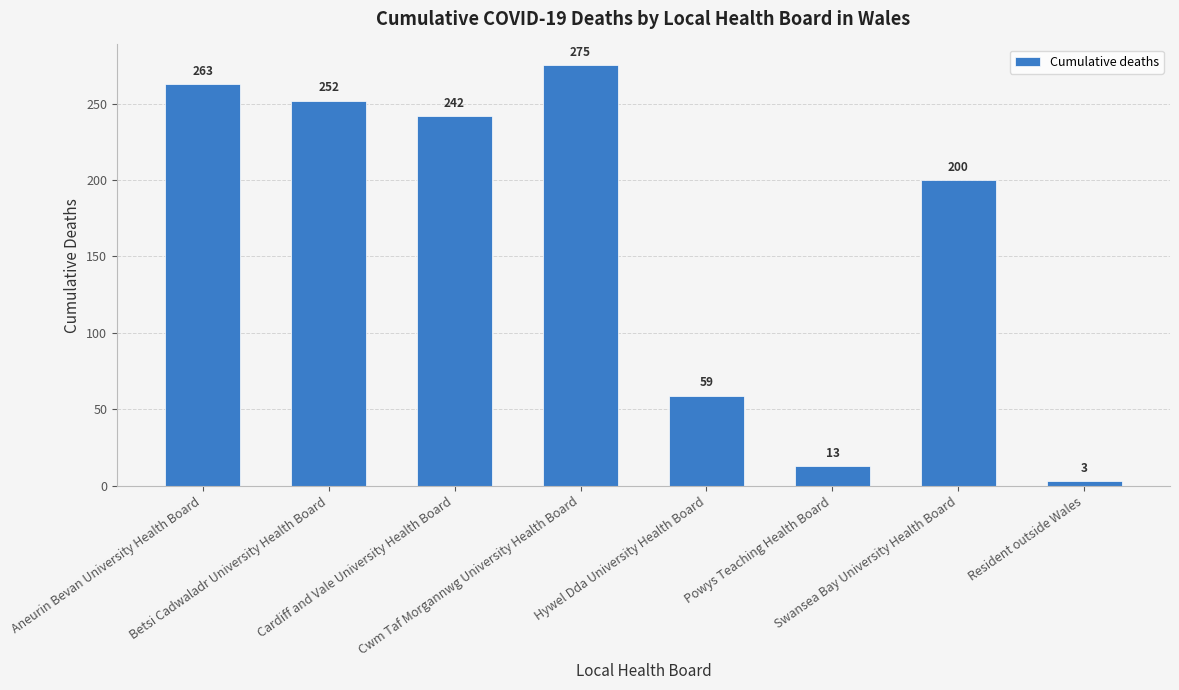

How many bars are there in total?

8